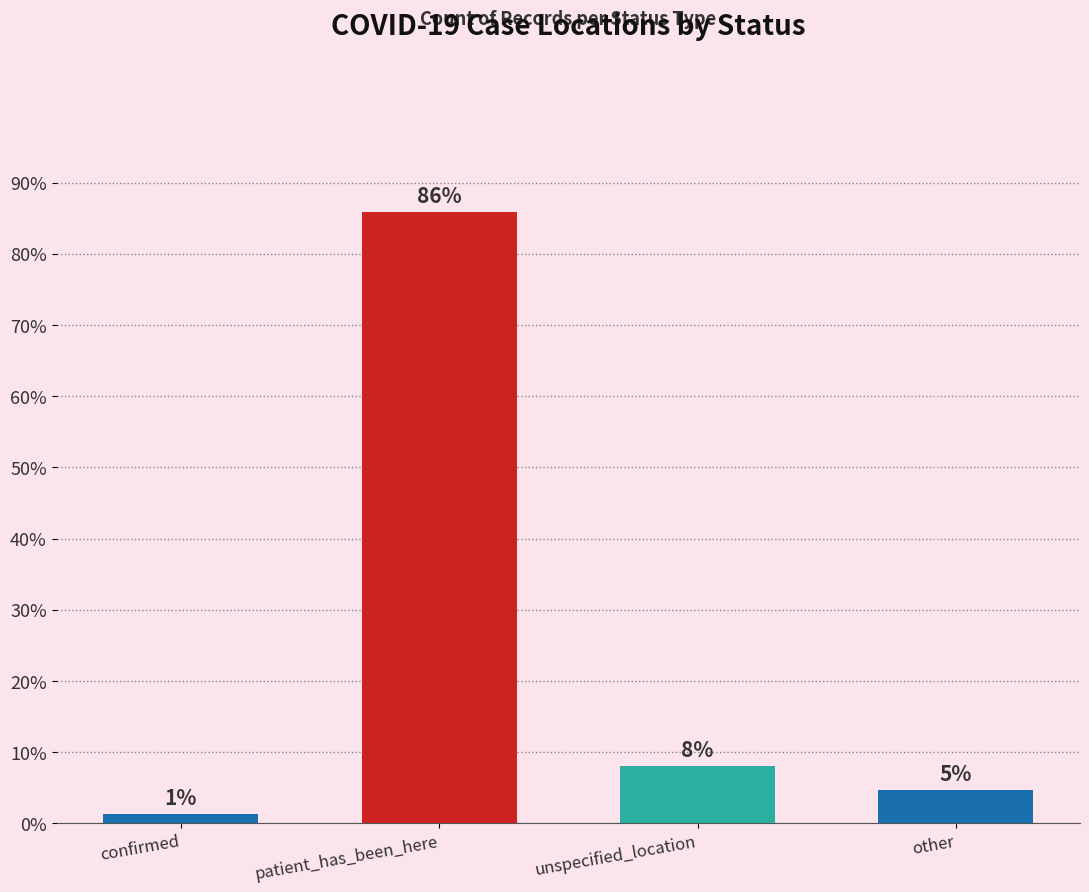

Reading left to right, what are all the values shown in this chart?

1.3	85.9	8.1	4.7